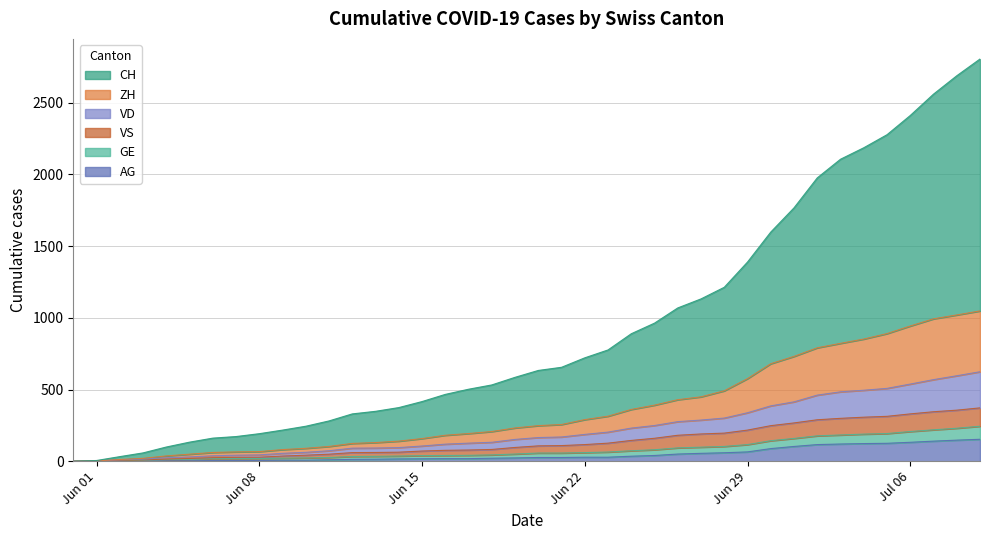

Between 2020-06-22 and 2020-07-01, which series saw the biggest shift?

CH